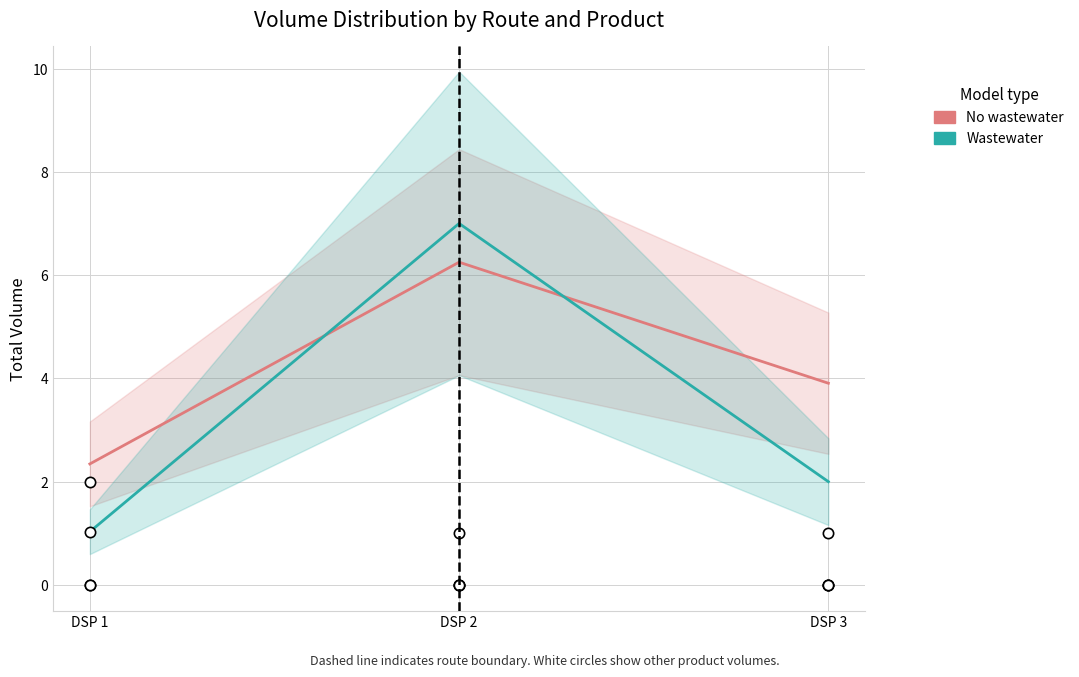

Which series has the widest spread of Y values?

Wastewater